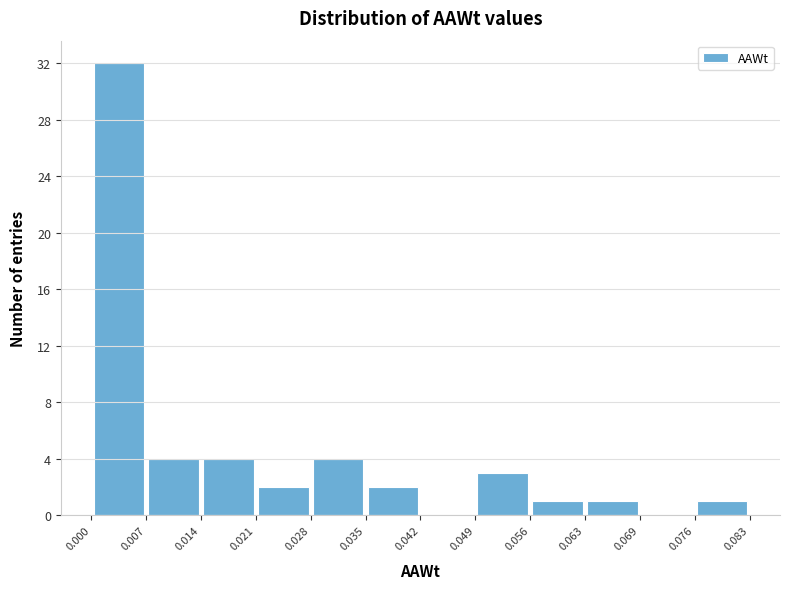

Reading left to right, list every bar in this chart as the range it spans on the x-axis followed by its height. The values are not printed on the chart, so give them approximately, as read against the axis.

0.000 to 0.007: 32
0.007 to 0.014: 4
0.014 to 0.021: 4
0.021 to 0.028: 2
0.028 to 0.035: 4
0.035 to 0.042: 2
0.042 to 0.049: 0
0.049 to 0.056: 3
0.056 to 0.063: 1
0.063 to 0.069: 1
0.069 to 0.076: 0
0.076 to 0.083: 1